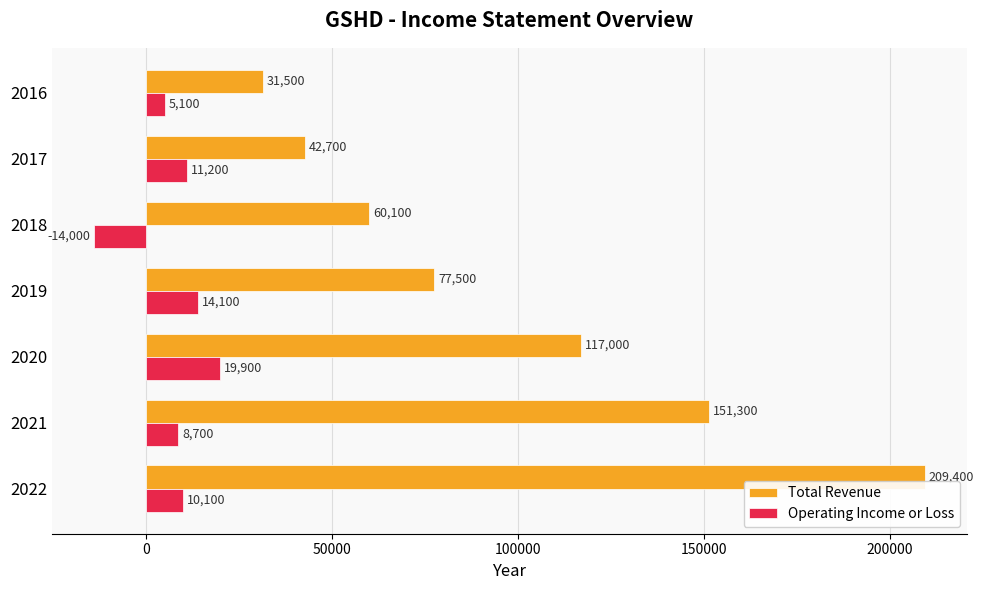

At which category is the sum across all series the highest?

2022